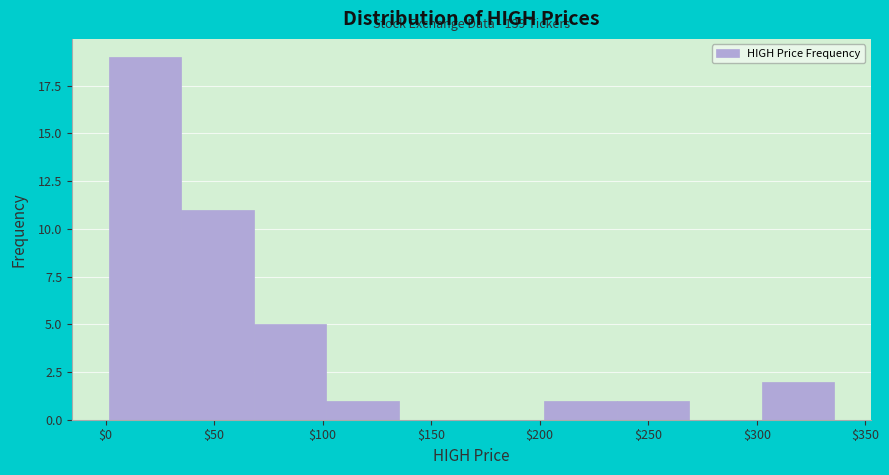

Which range on the x-axis has the tallest bar?

0 to 35